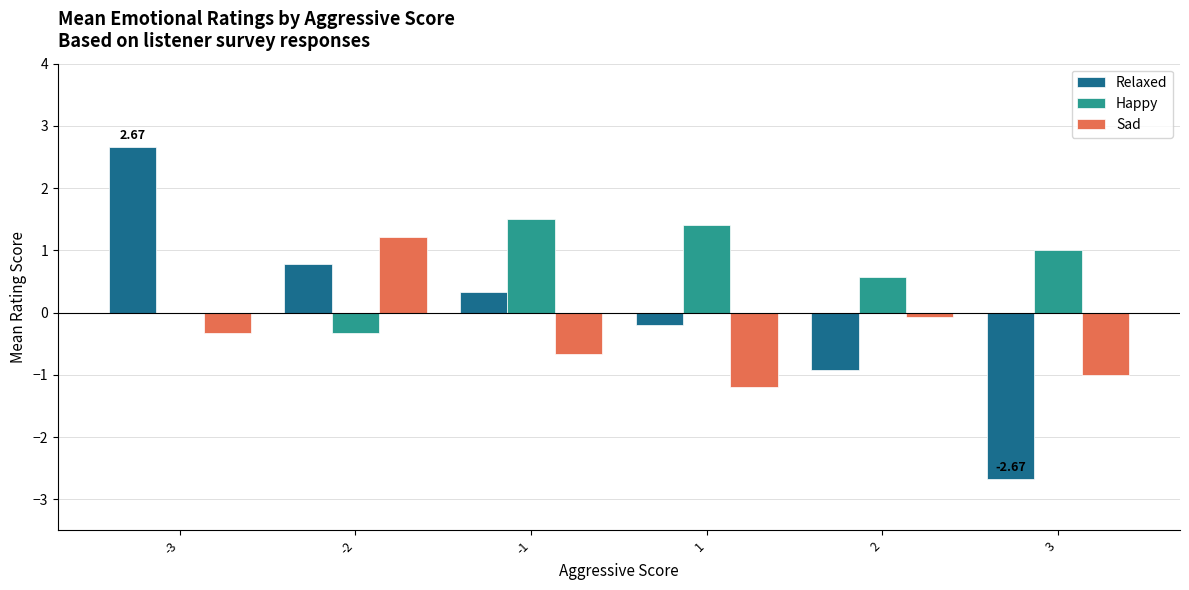

Between -3 and -1, which series saw the biggest shift?

Relaxed